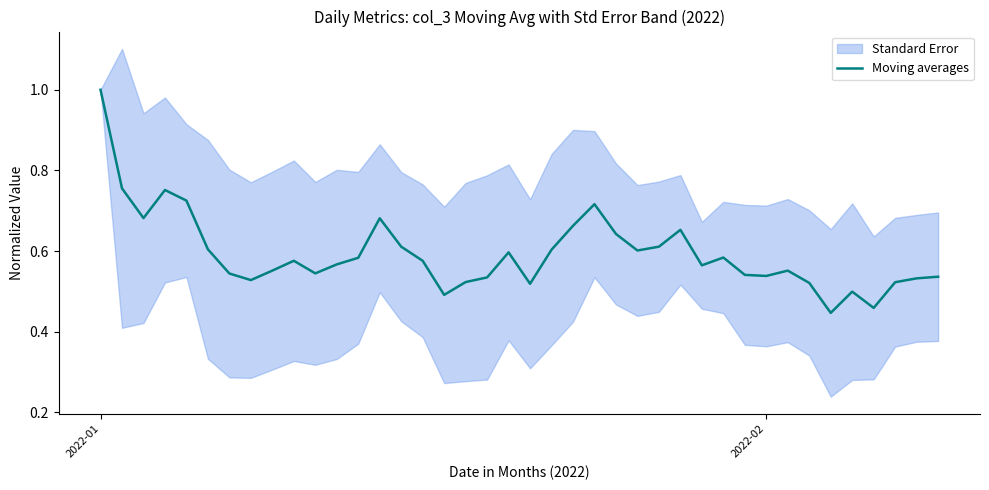

The chart shows a value of 0.8 at 8. True or false?

False